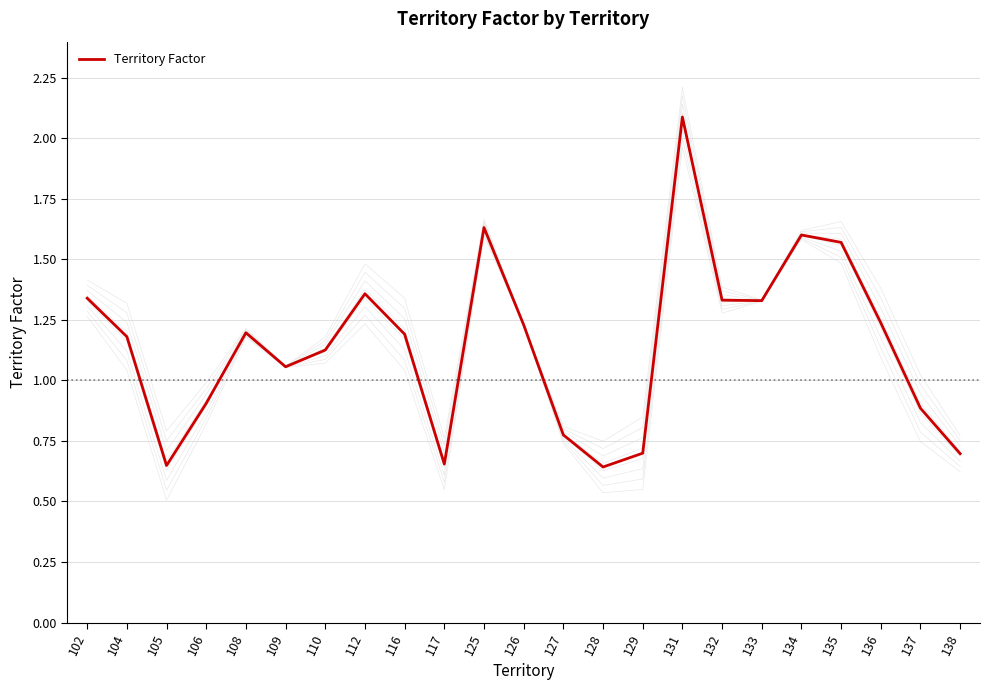

True or false: there are more than 2 points higher than both neighbors.

True